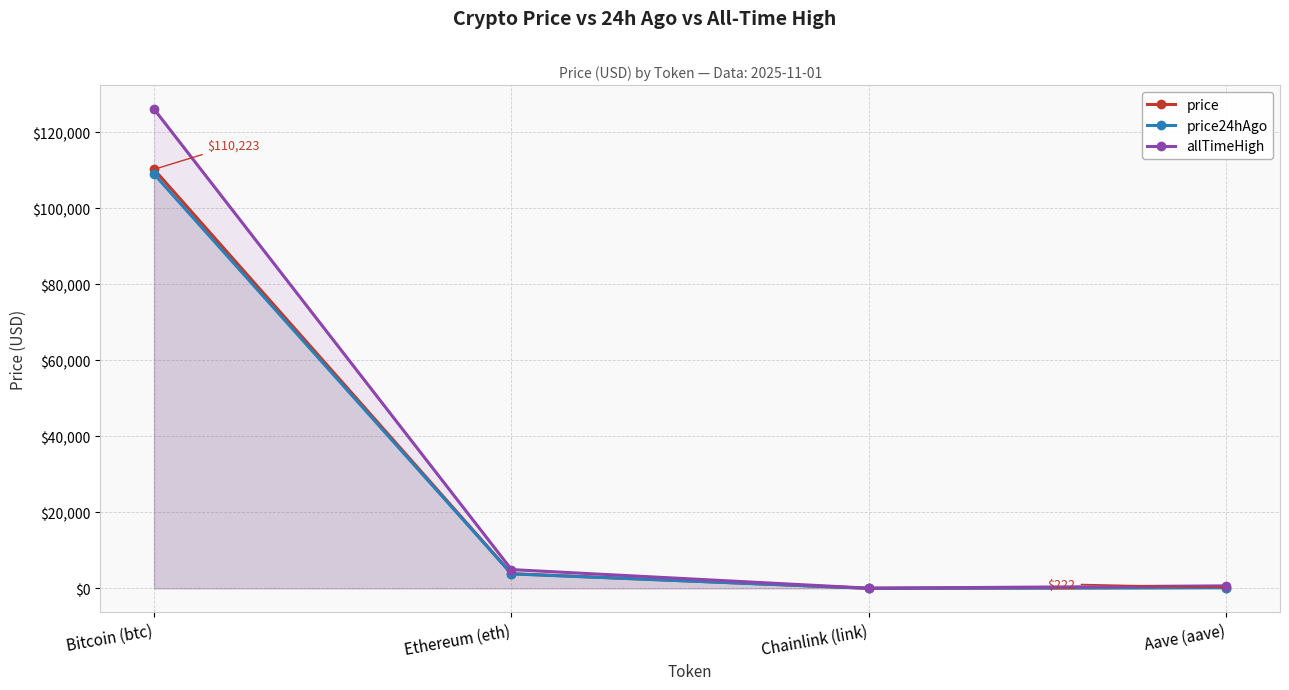

What is the minimum value for allTimeHigh?

52.7